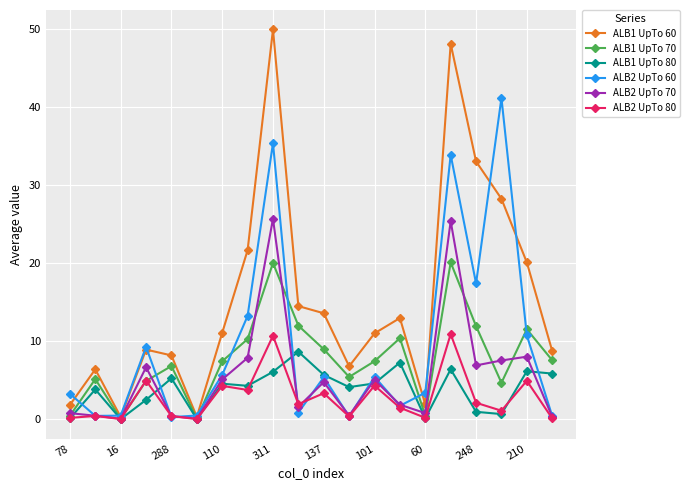

True or false: ALB2 UpTo 70 has more than 2 interior local peaks.

True